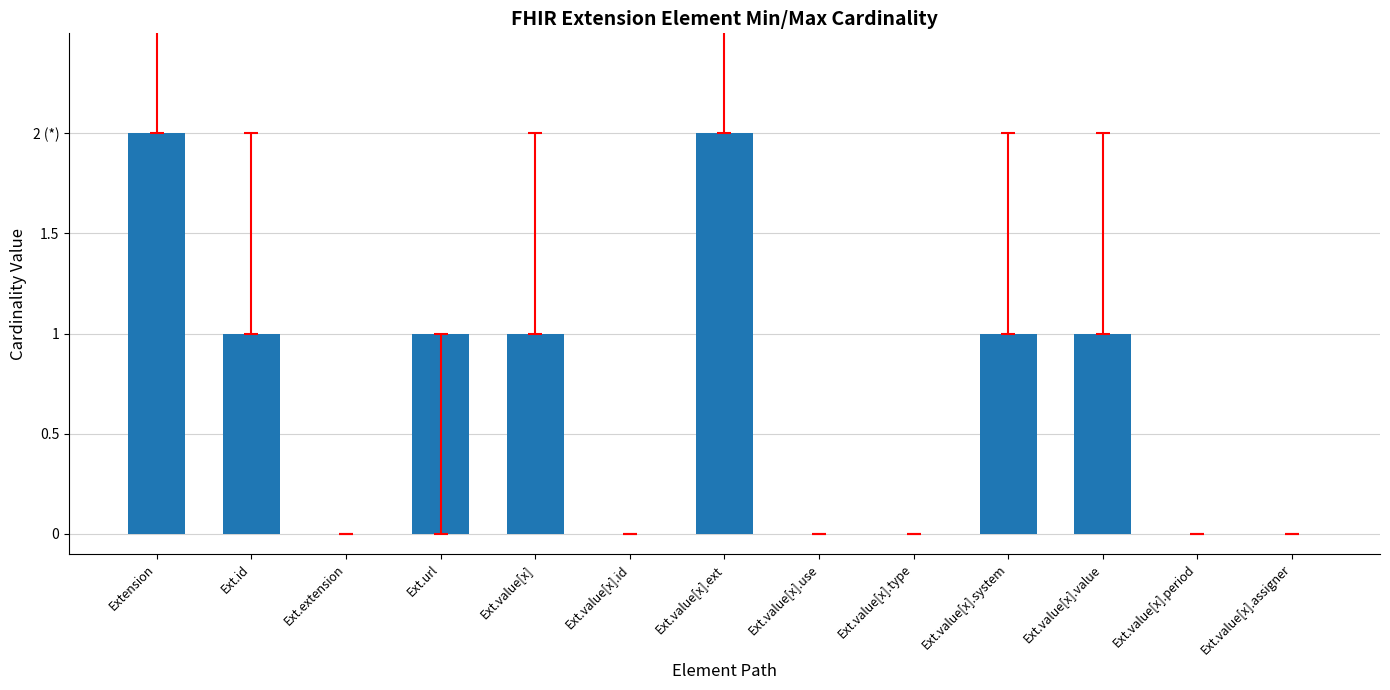

How many bars are there in total?

13